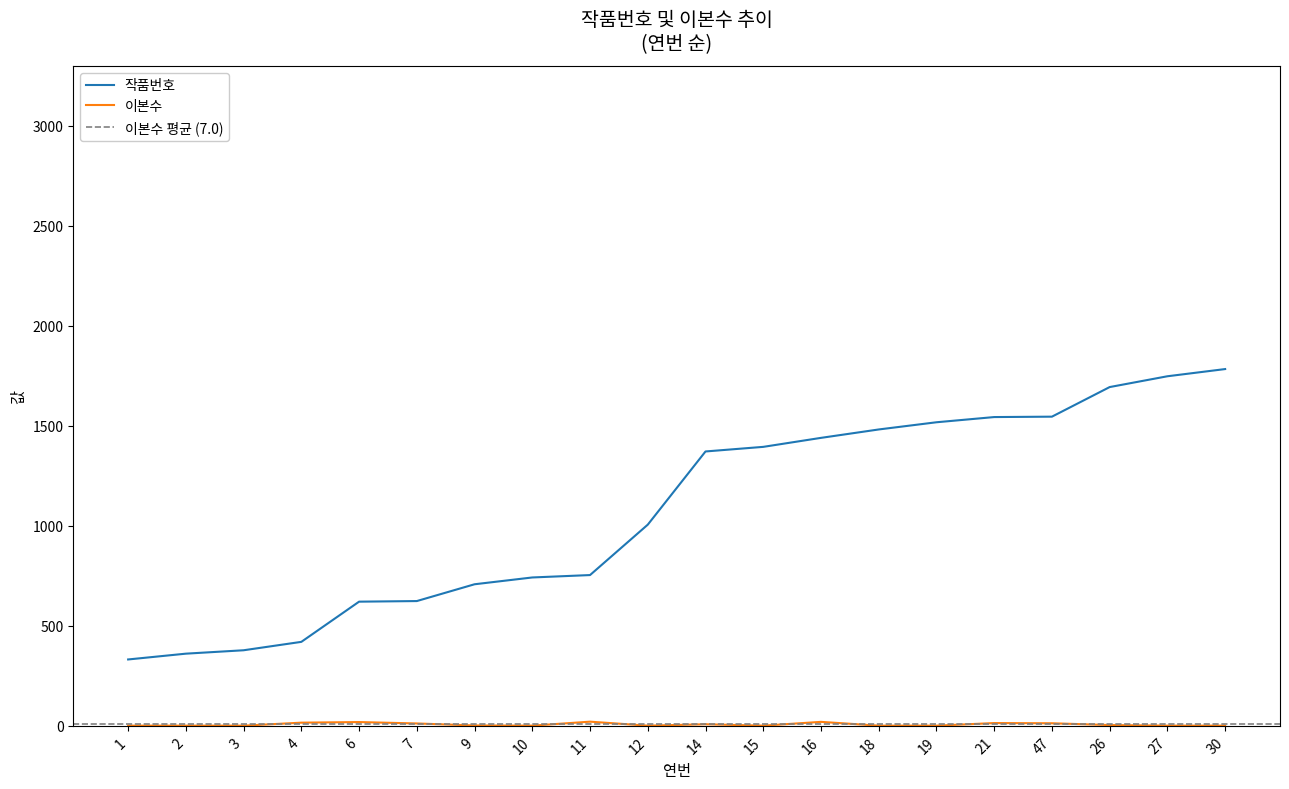

Reading left to right, list all the values displayed in this chart.

작품번호: 332	361	378	420	621	624	708	742	754	1006	1372	1395	1440	1482	1518	1544	1546	1694	1748	1784
이본수: 1	1	1	16	19	12	2	1	21	1	8	1	20	1	1	14	13	4	1	1